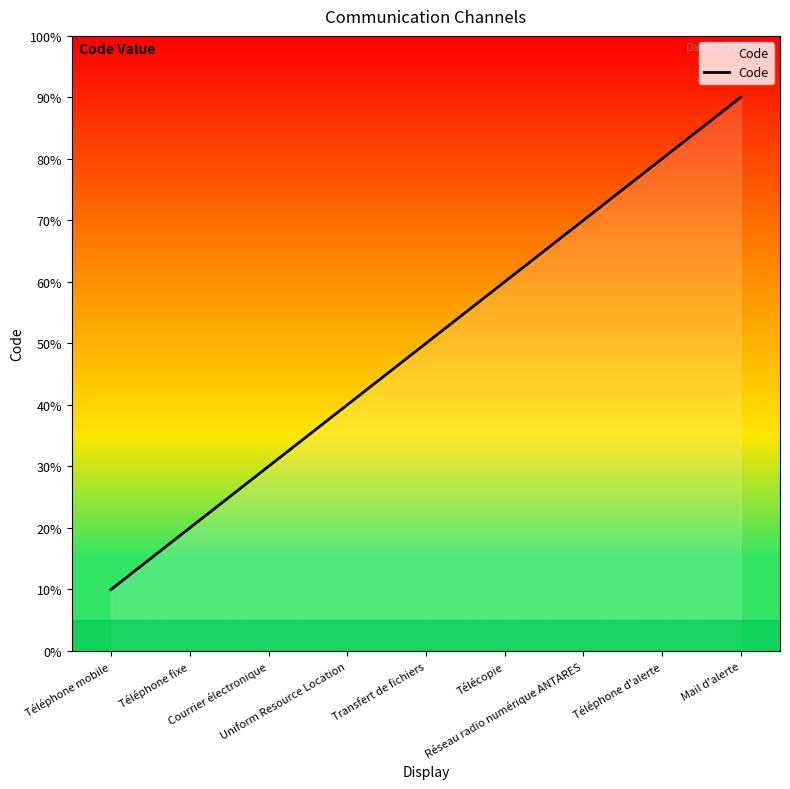

True or false: the data shows 2 at Téléphone fixe.

True